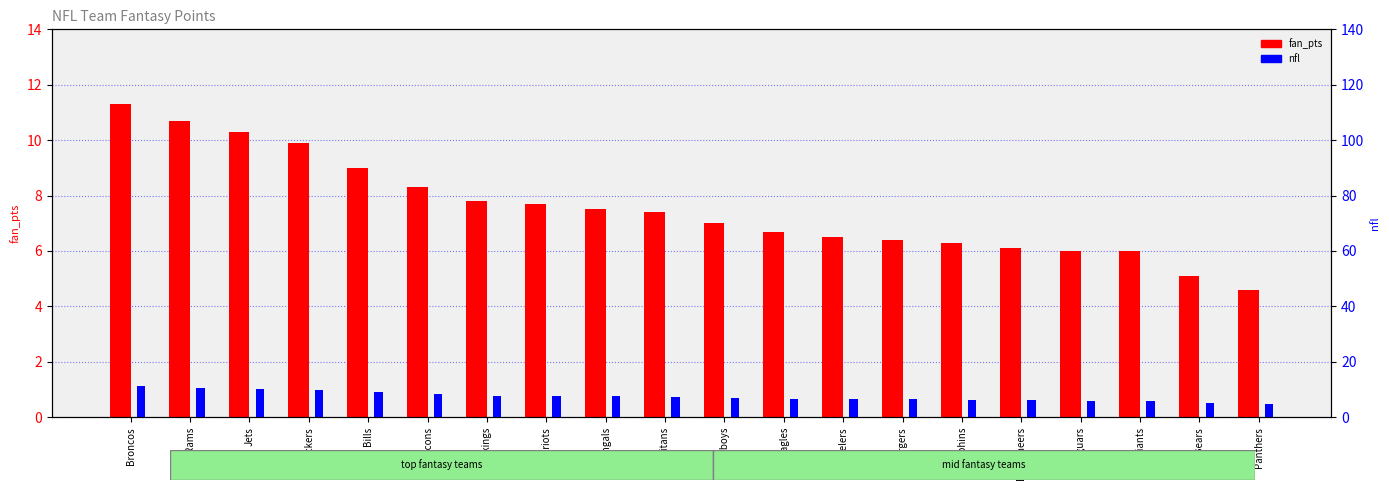

What is the label of the 7th bar from the right?

Chargers